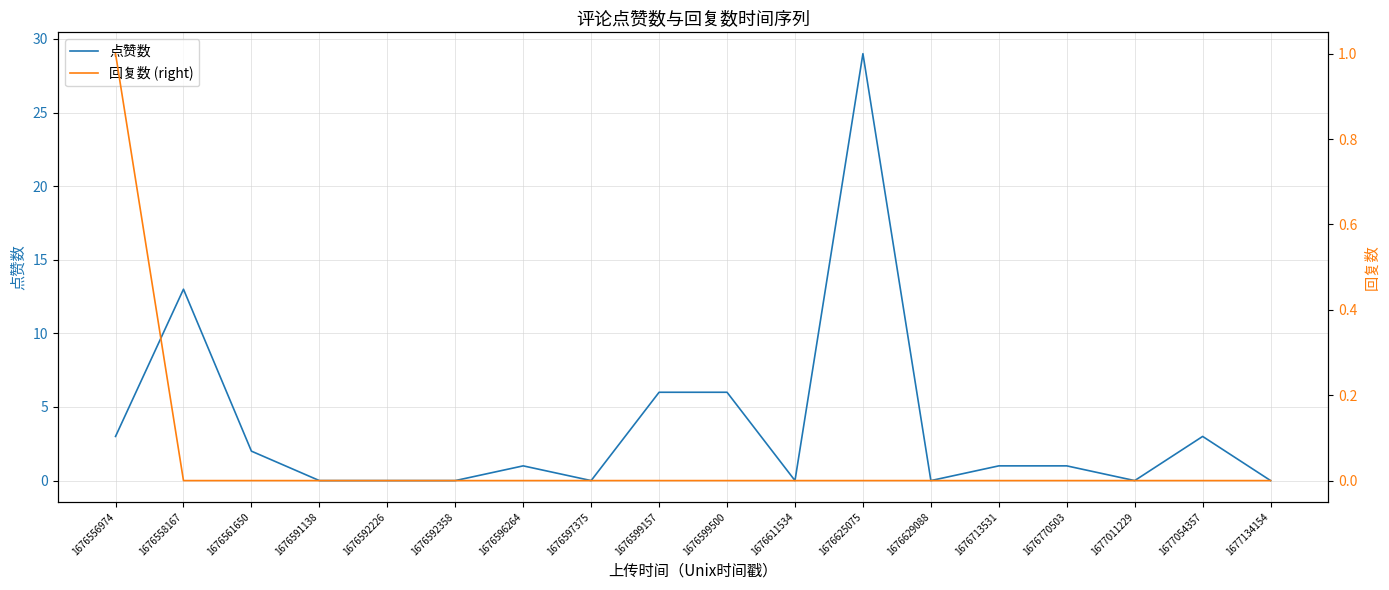

What is the total value across all series at 1677054357?

3